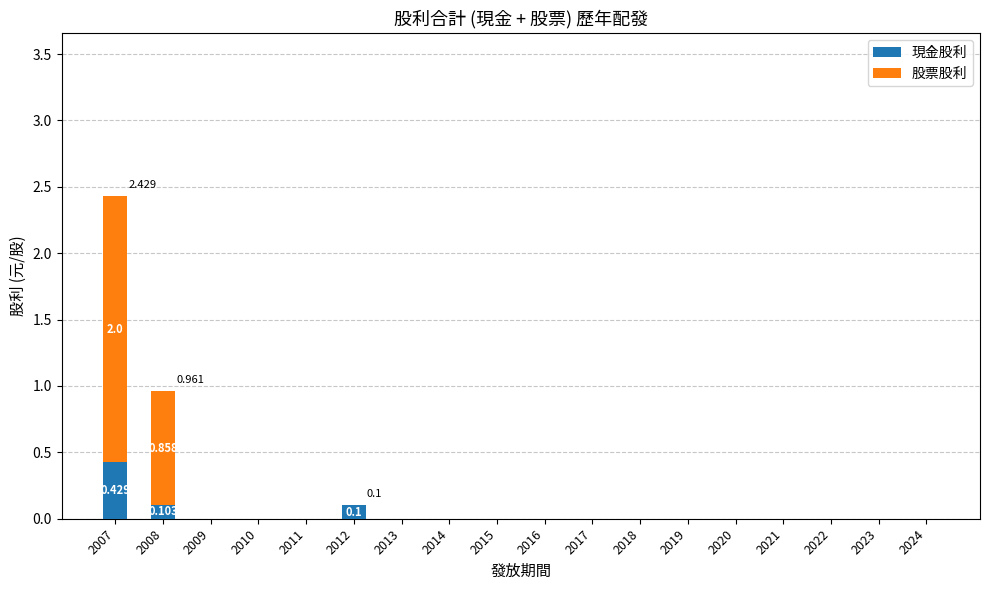

At 2007, list the series in order from smallest to largest.

現金股利, 股票股利